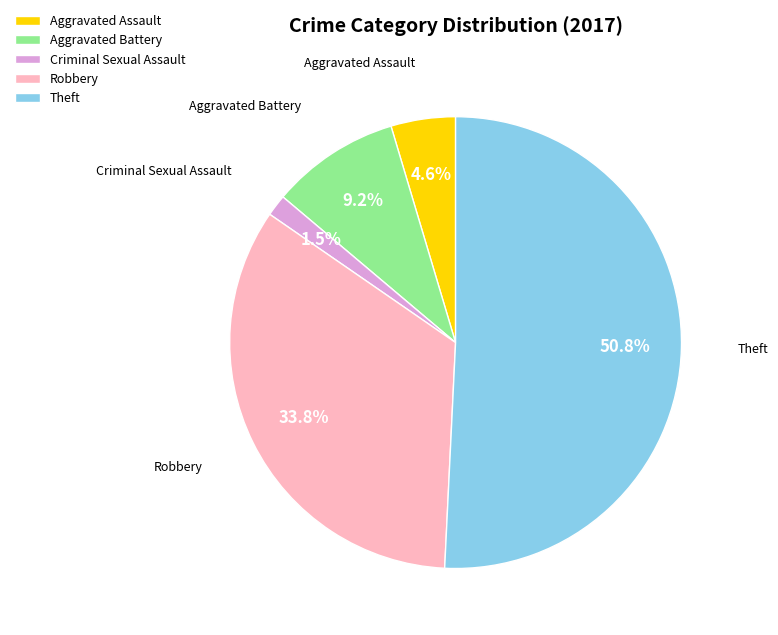

Is there any slice that represents more than half of the pie?

Yes